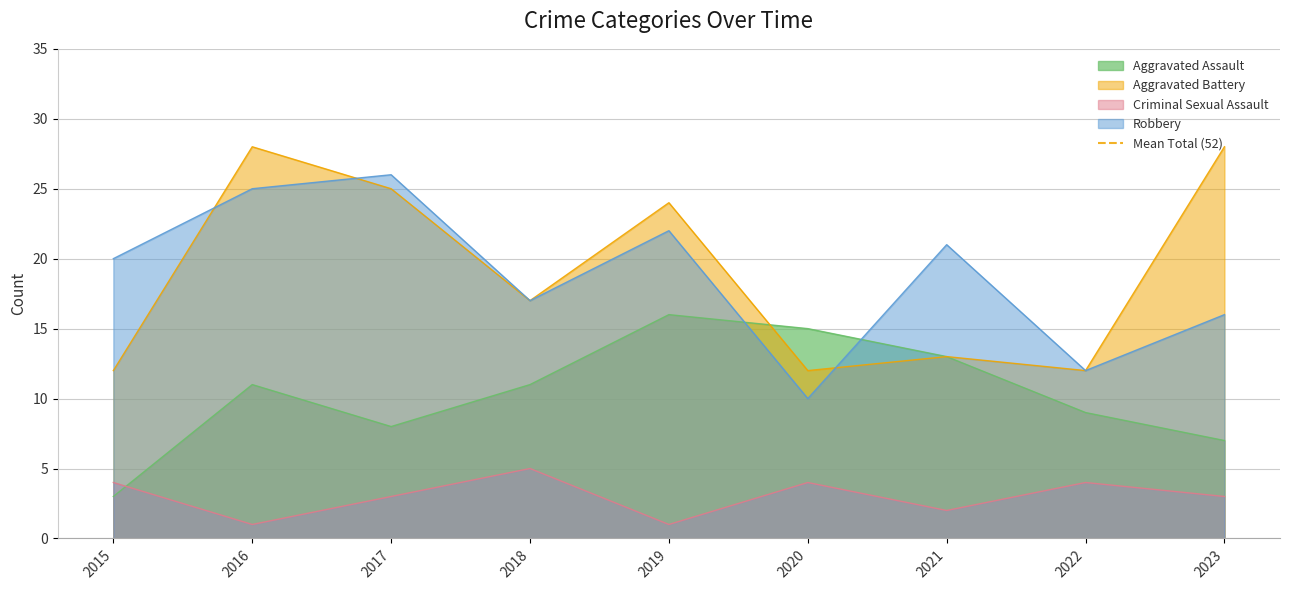

What is the minimum value for Robbery?

10